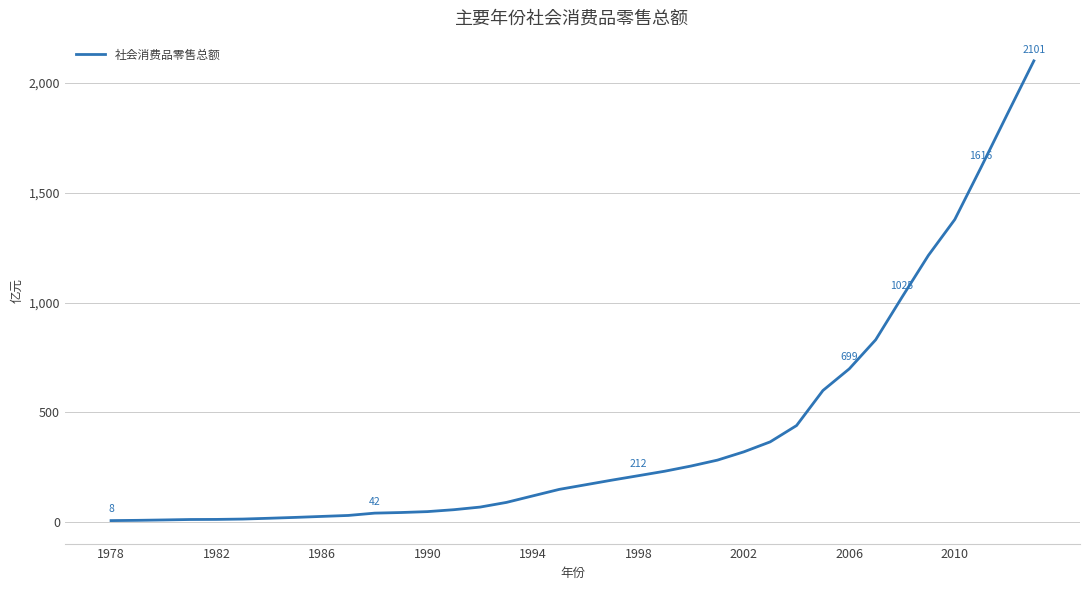

What is the difference between the maximum and minimum values?

2093.0